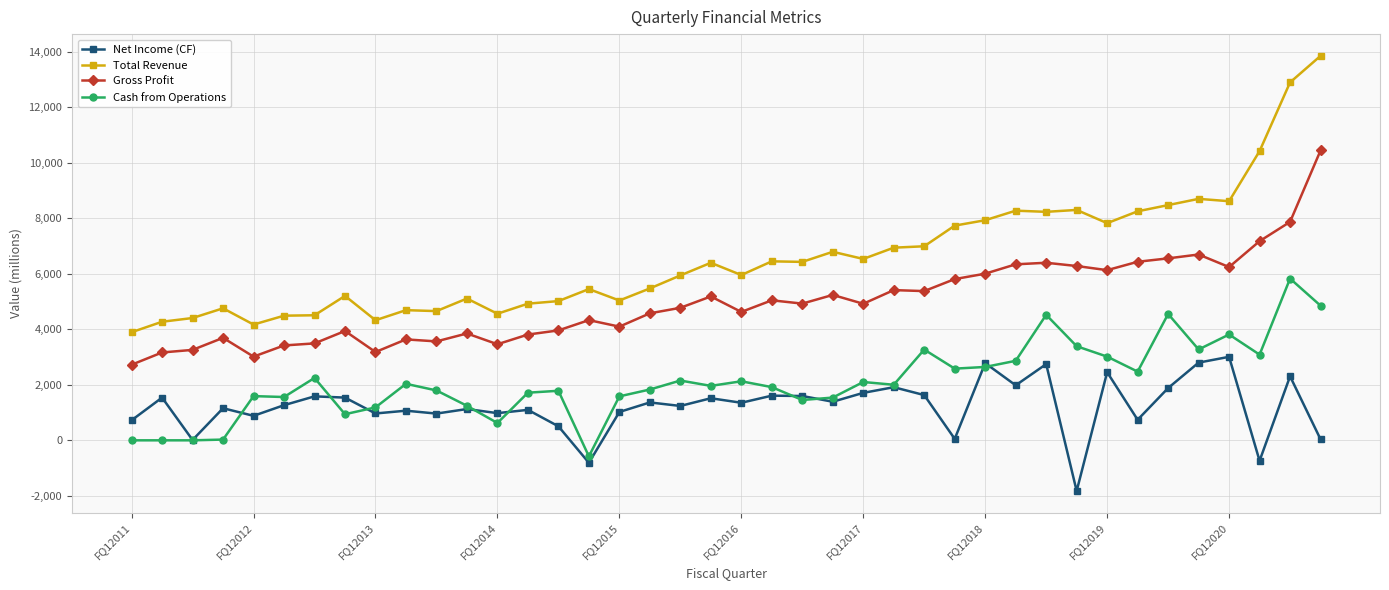

How many values in the Cash from Operations series are below 2003?

20